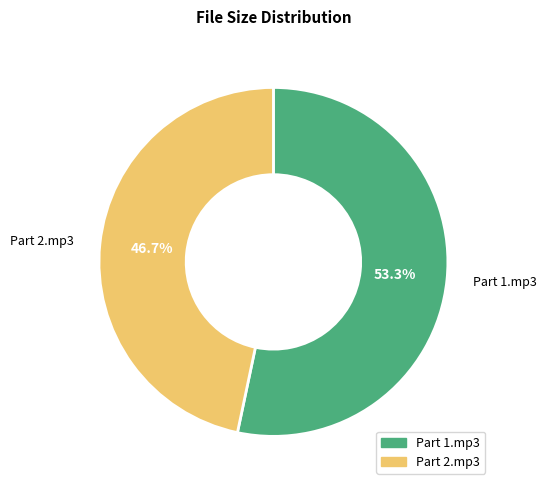

Count the number of slices in the pie.

2